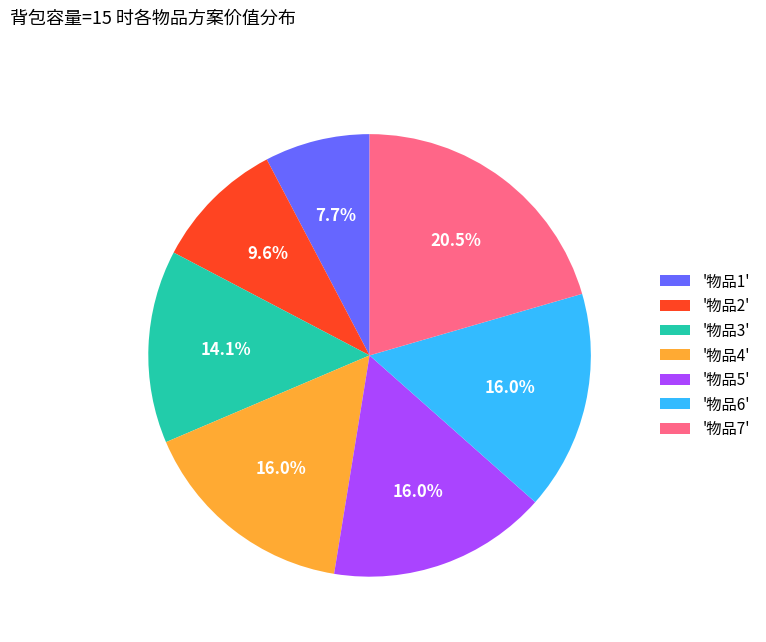

Does '物品3' account for over 50% of the chart?

No